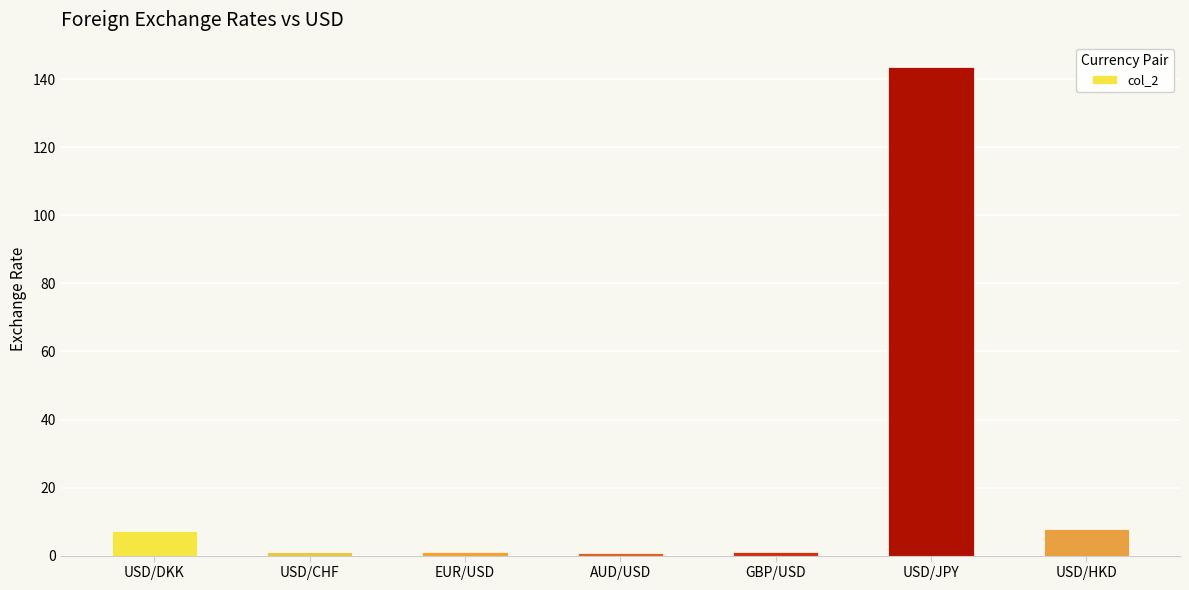

Between USD/HKD and AUD/USD, which is larger?

USD/HKD